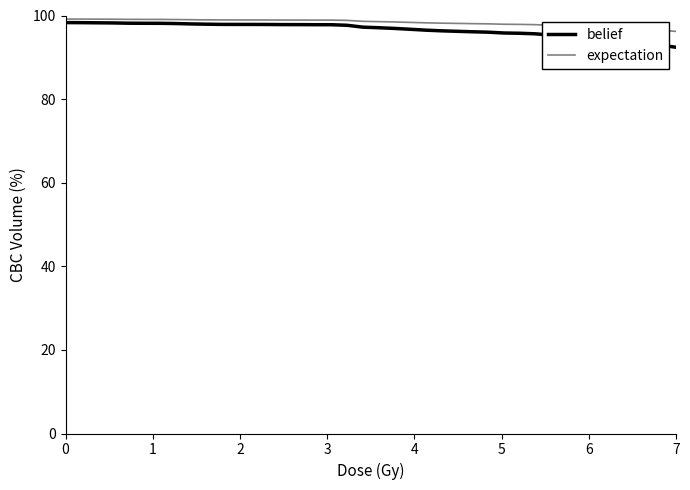

What is the lowest value of the belief series?

92.4